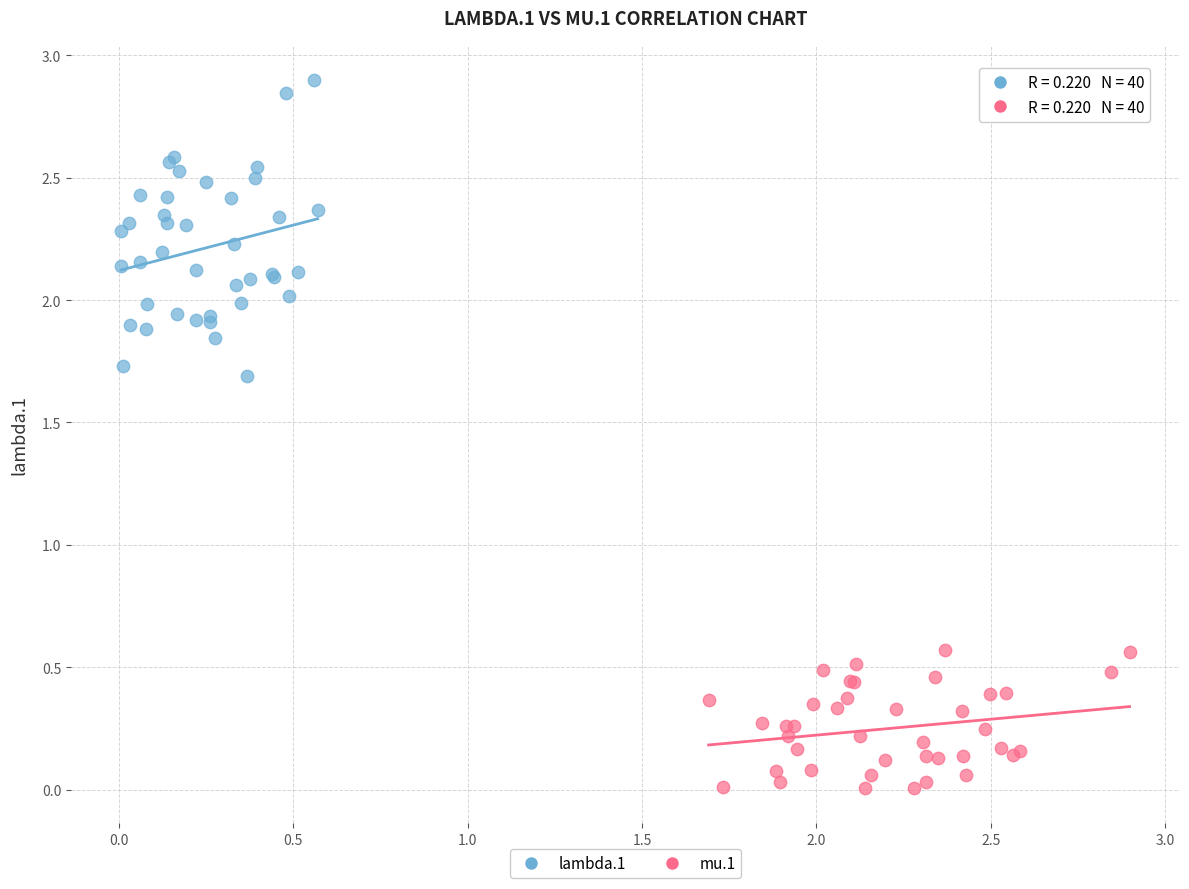

Which series contains the lowest Y value?

mu.1